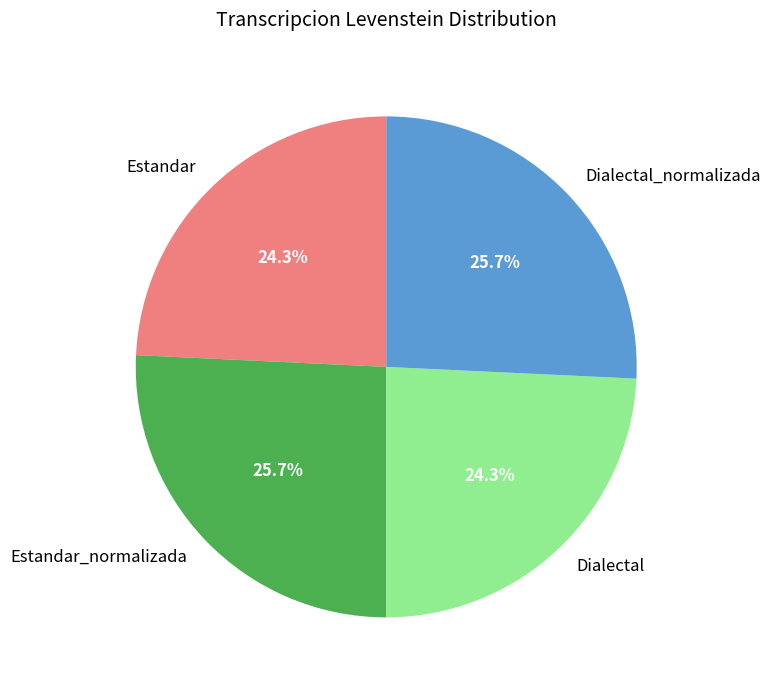

To the nearest percent, what portion does Estandar_normalizada represent?

26%